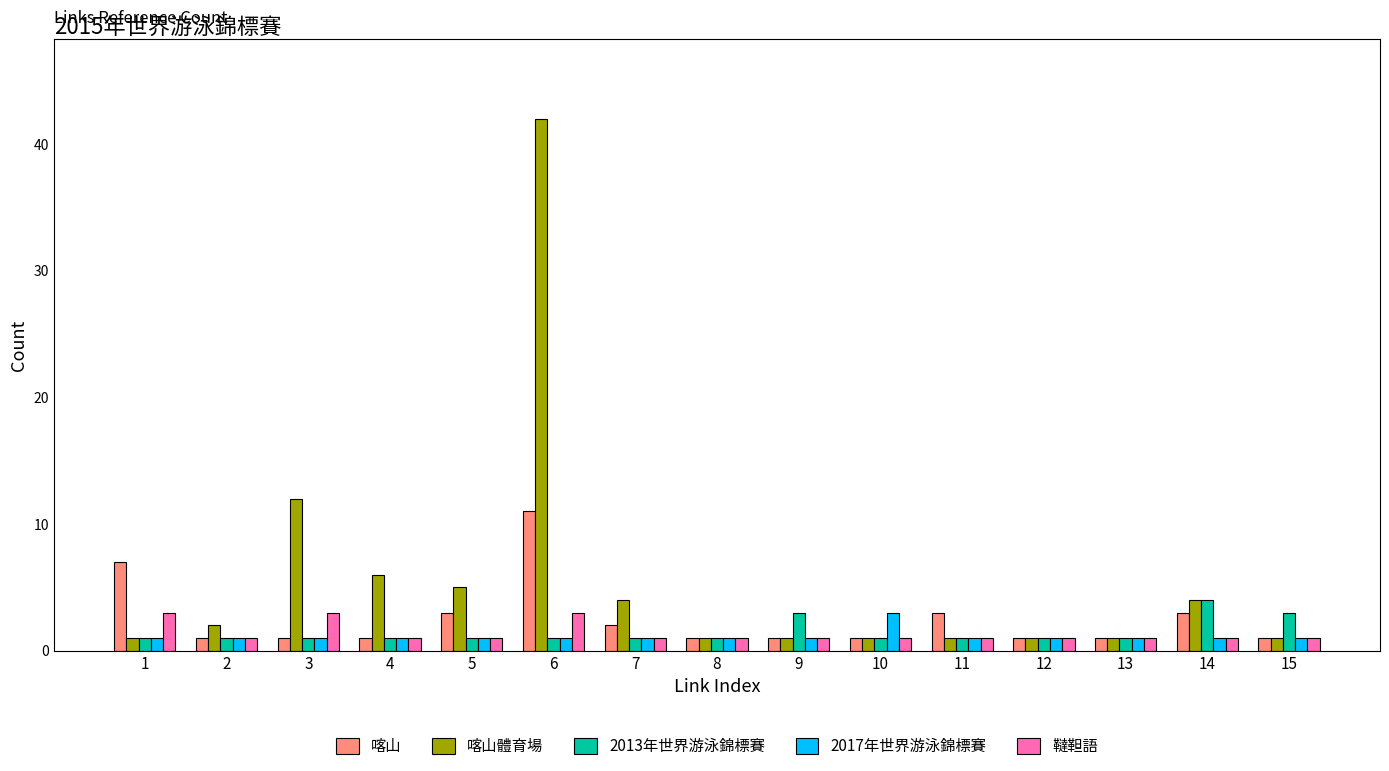

Reading left to right, list all the values displayed in this chart.

喀山: 1=7	2=1	3=1	4=1	5=3	6=11	7=2	8=1	9=1	10=1	11=3	12=1	13=1	14=3	15=1
喀山體育場: 1=1	2=2	3=12	4=6	5=5	6=42	7=4	8=1	9=1	10=1	11=1	12=1	13=1	14=4	15=1
2013年世界游泳錦標賽: 1=1	2=1	3=1	4=1	5=1	6=1	7=1	8=1	9=3	10=1	11=1	12=1	13=1	14=4	15=3
2017年世界游泳錦標賽: 1=1	2=1	3=1	4=1	5=1	6=1	7=1	8=1	9=1	10=3	11=1	12=1	13=1	14=1	15=1
韃靼語: 1=3	2=1	3=3	4=1	5=1	6=3	7=1	8=1	9=1	10=1	11=1	12=1	13=1	14=1	15=1